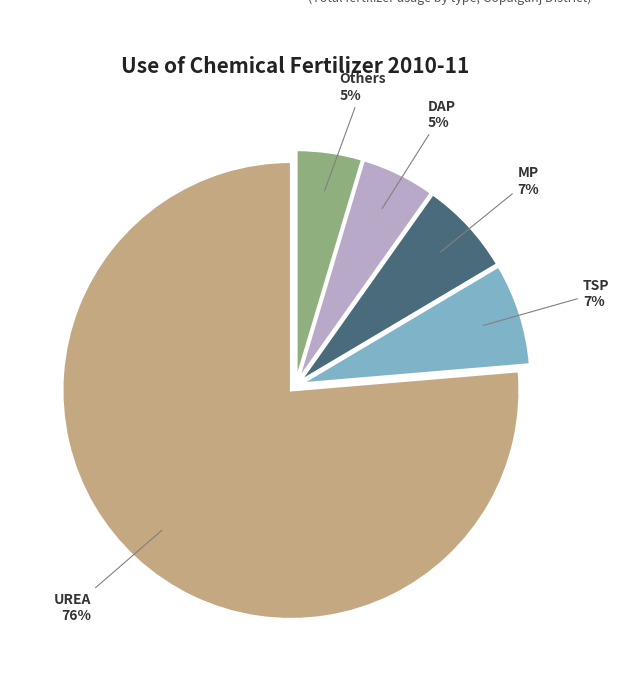

Which category has the biggest portion of the pie?

UREA